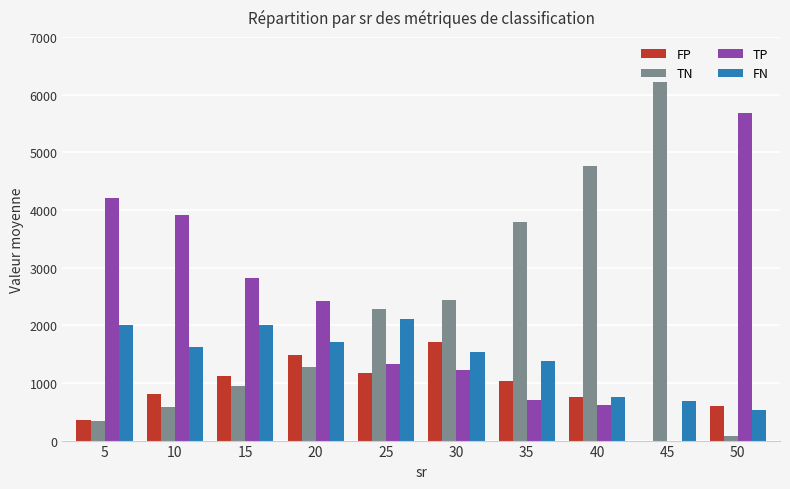

Is the value of TP at 5 greater than the value of FN at 20?

Yes